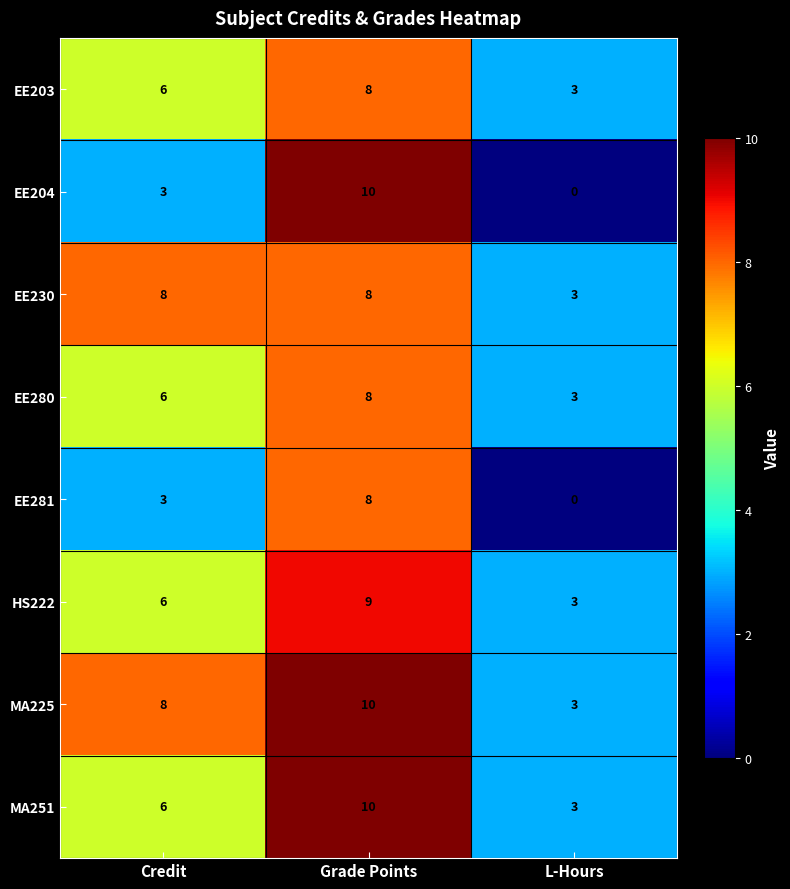

Which category has the highest value in the MA251 series?

Grade Points